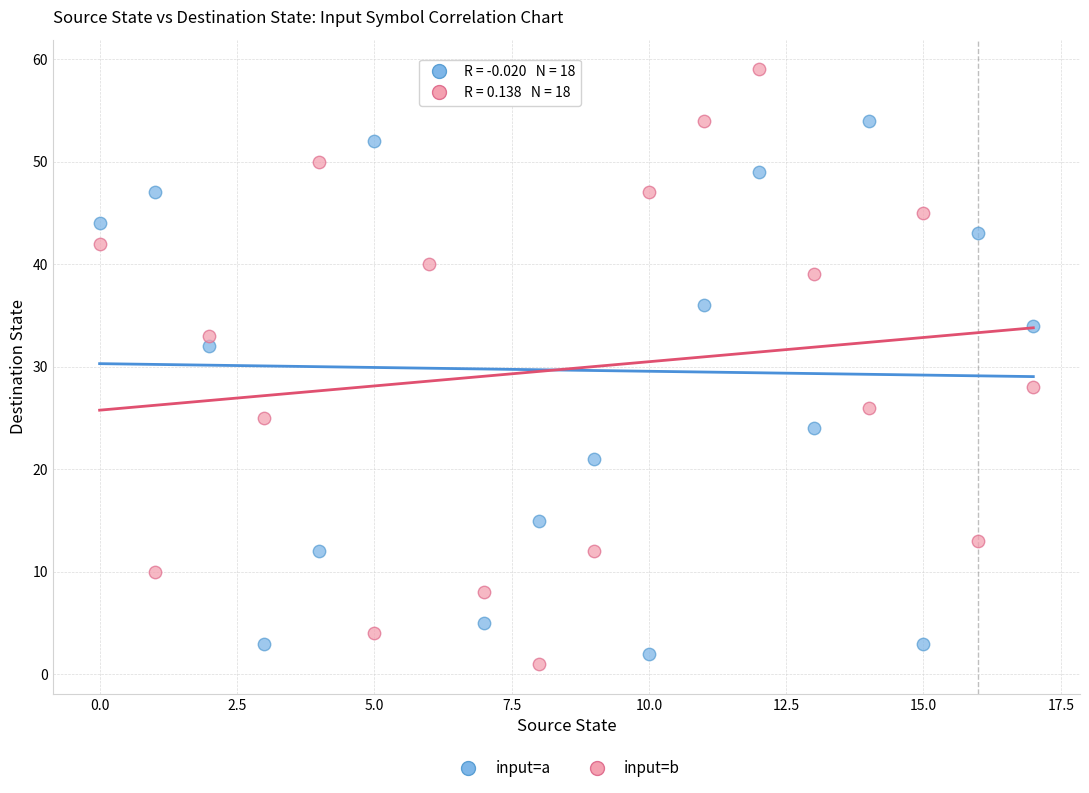

What are all the series names shown in the legend?

input=a, input=b